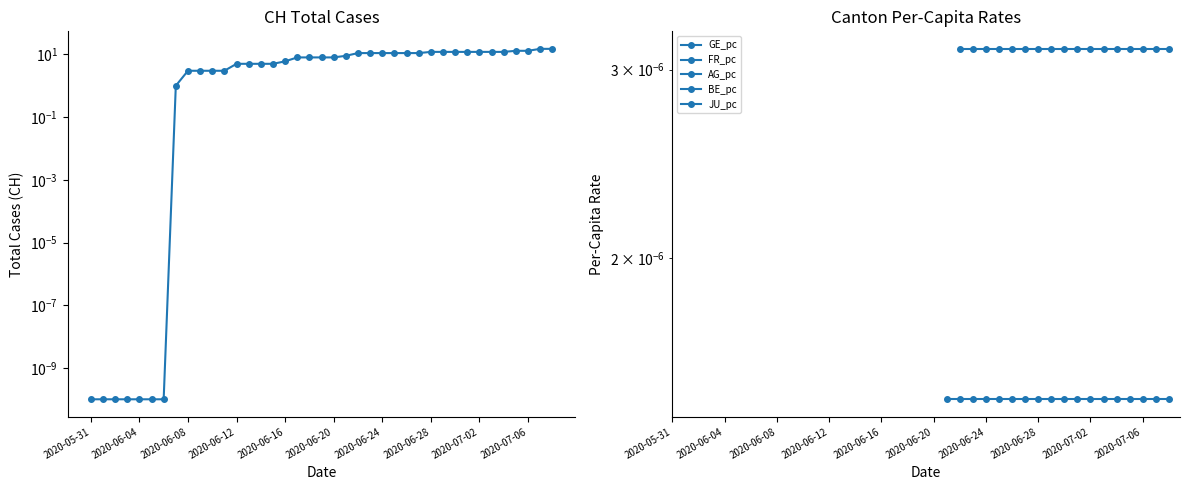

List the series in order of their peak value, lowest first.

CH, GE_pc, FR_pc, AG_pc, BE_pc, JU_pc